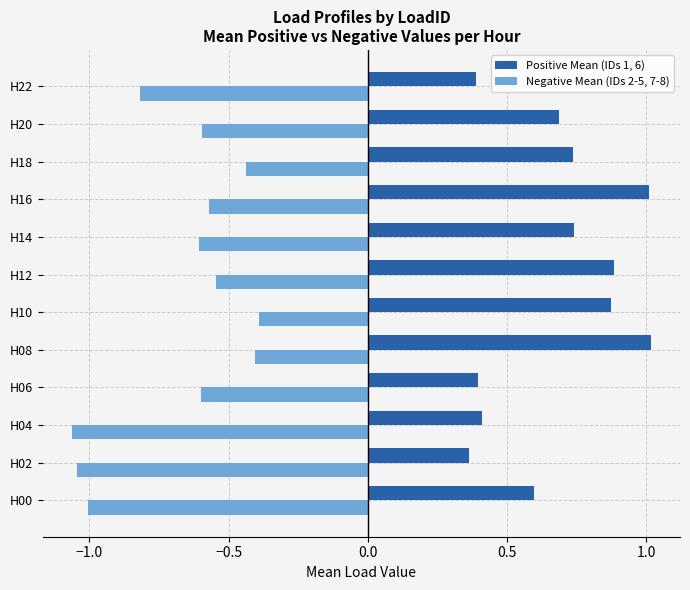

True or false: Positive Mean (IDs 1, 6) has a value of 0.4 at H04.

True